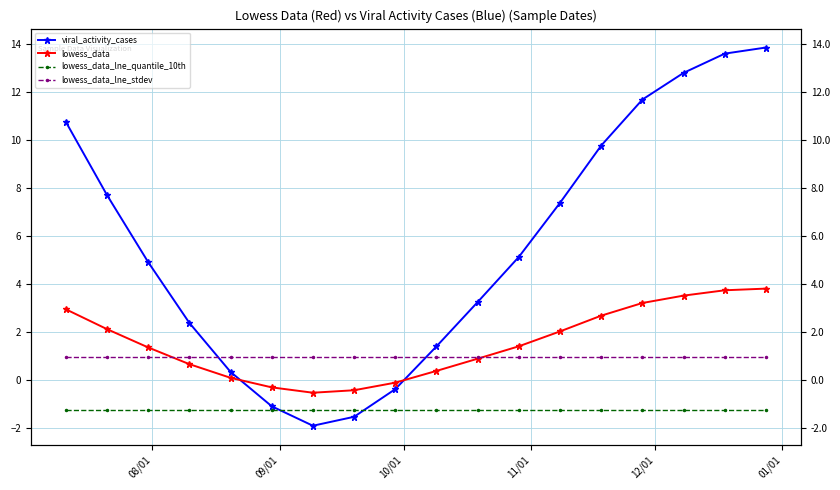

Which series has the largest total across all categories?

viral_activity_cases